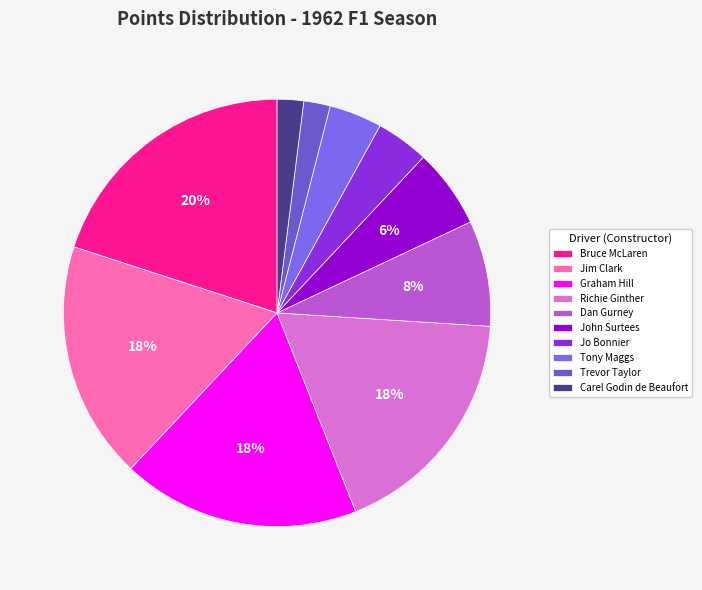

What is the largest slice in the pie chart?

Bruce McLaren